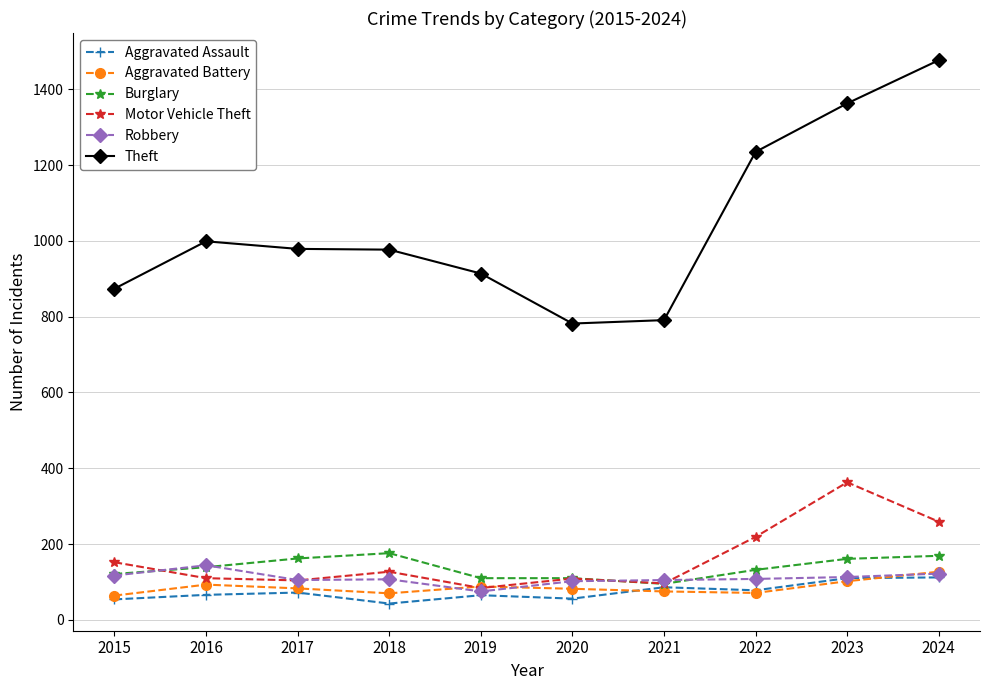

What is the sum of the Theft values at 2023 and 2024?

2840